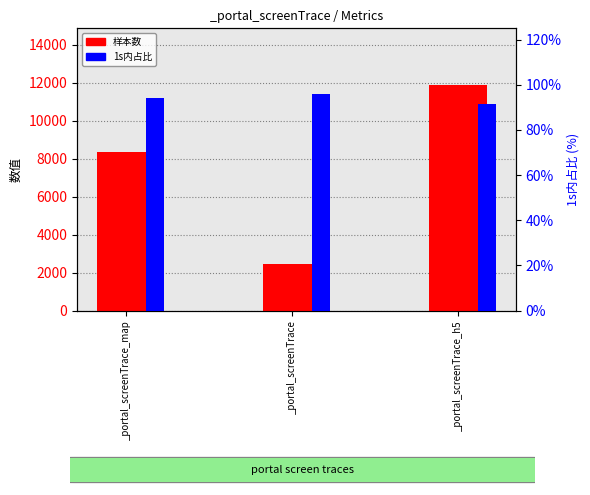

What is the average value of the 样本数 series?

7558.7